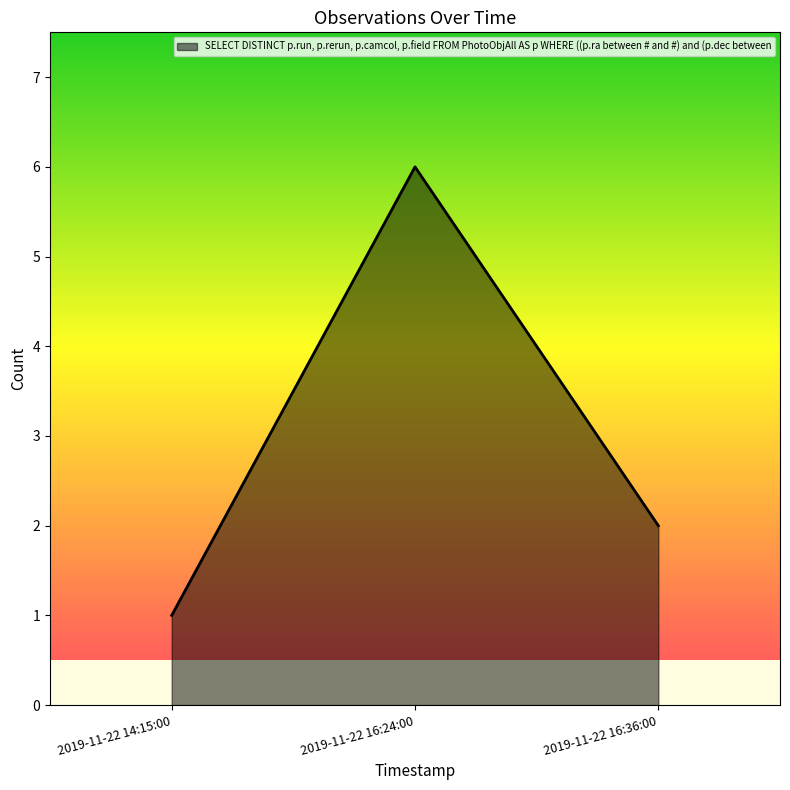

What is the ratio of the value at 2019-11-22 16:36:00 to the value at 2019-11-22 14:15:00?

2.0